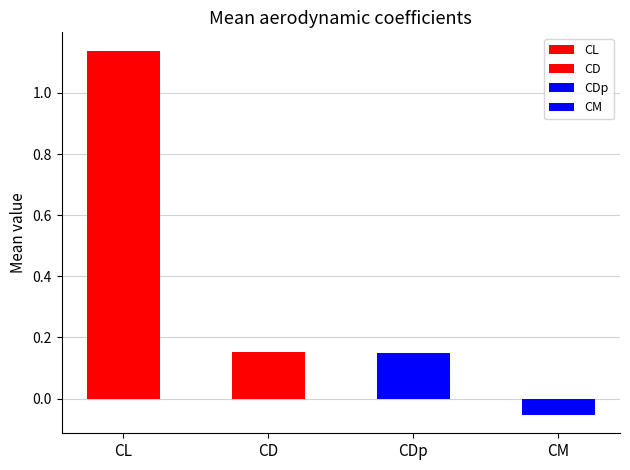

Is the value of CDp at 9 greater than the value of CM at CL?

Yes